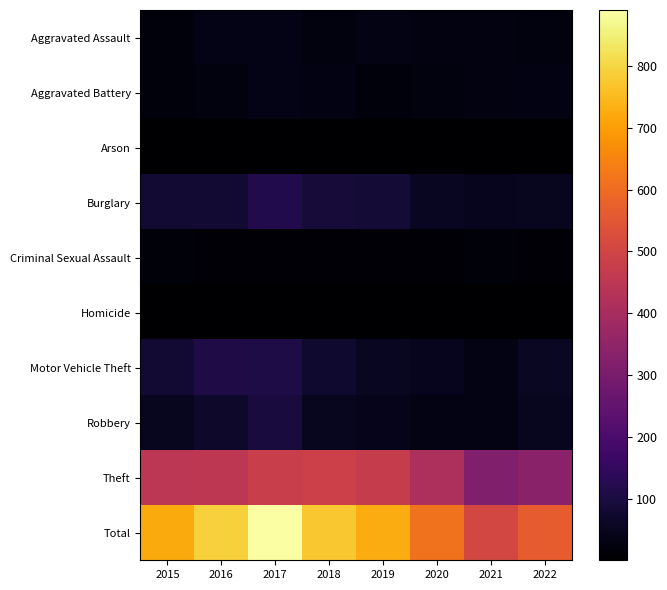

Count the number of data series in this chart.

10